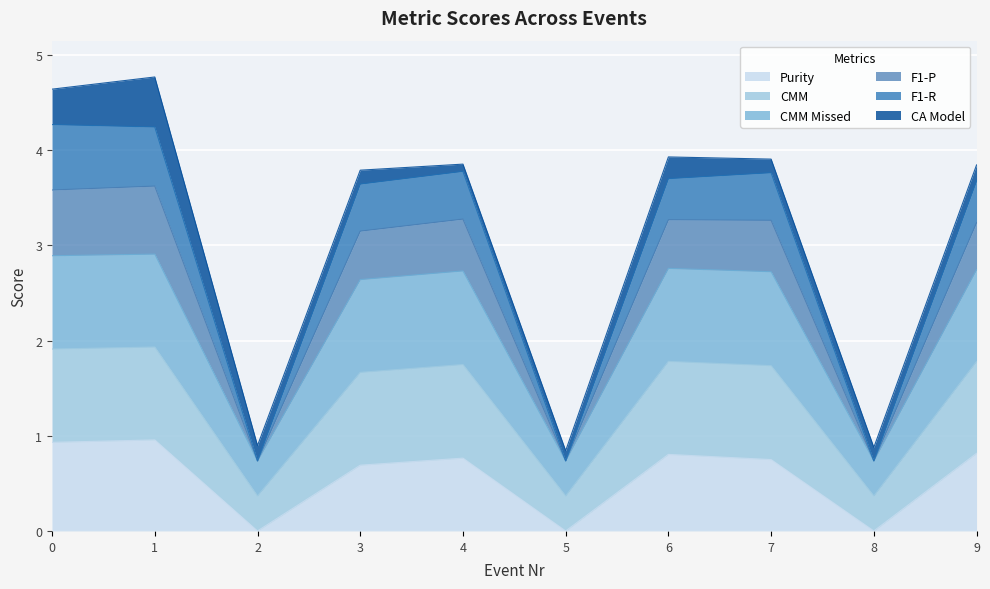

Where is the first local maximum for Purity?

1